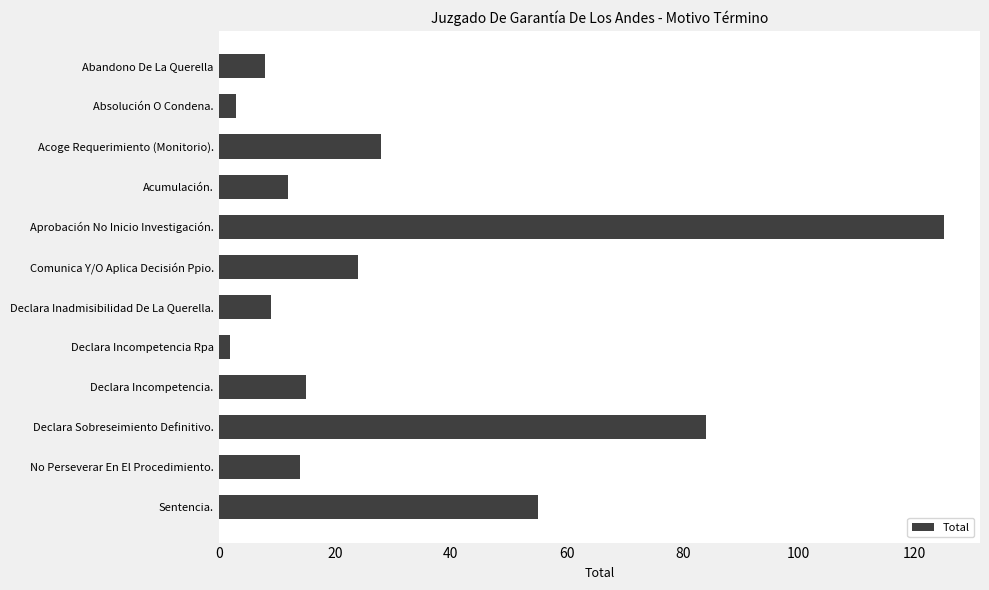

Reading top to bottom, list all the values displayed in this chart.

8	3	28	12	125	24	9	2	15	84	14	55